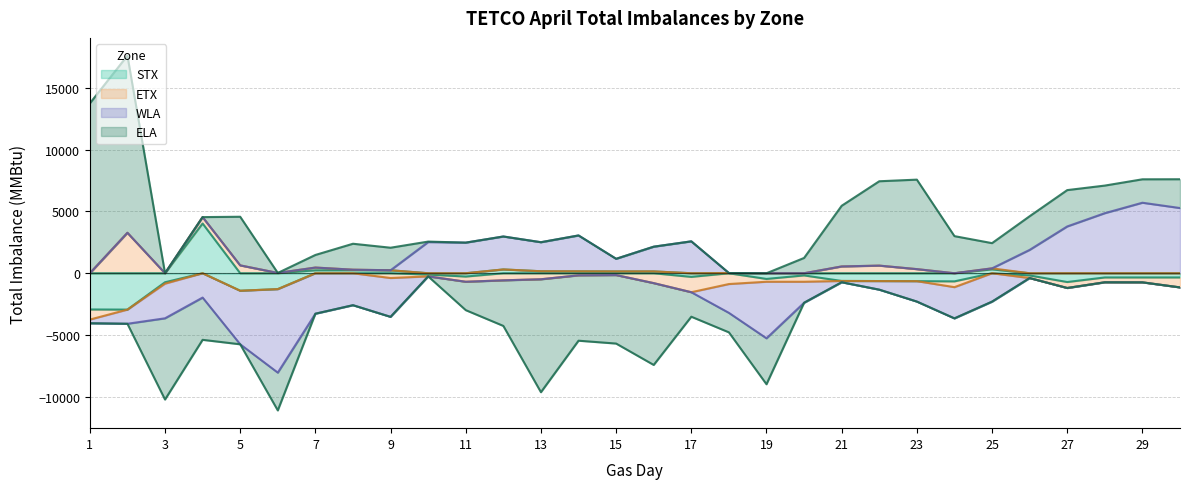

Where is ELA nearest to the value 2596?

26